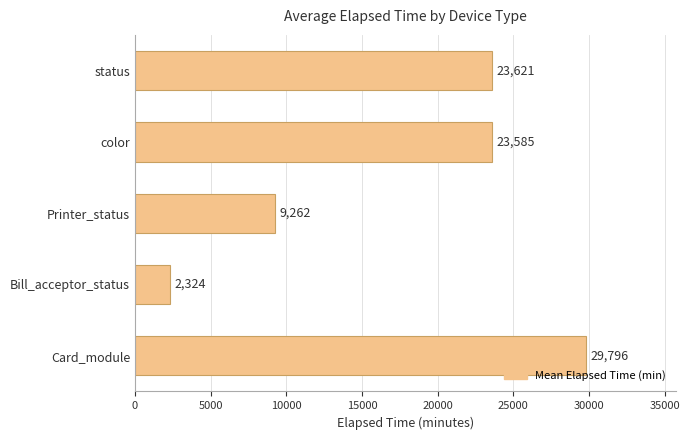

List the labels in order of value, largest first.

Card_module, status, color, Printer_status, Bill_acceptor_status